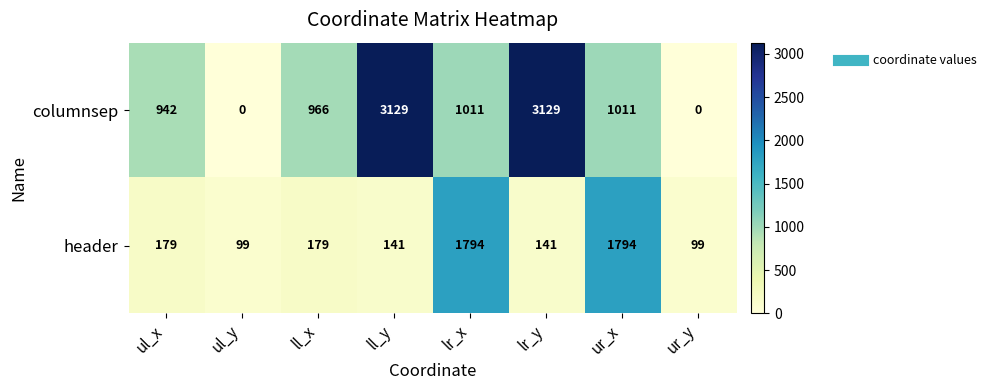

How many data points does each series have?

8